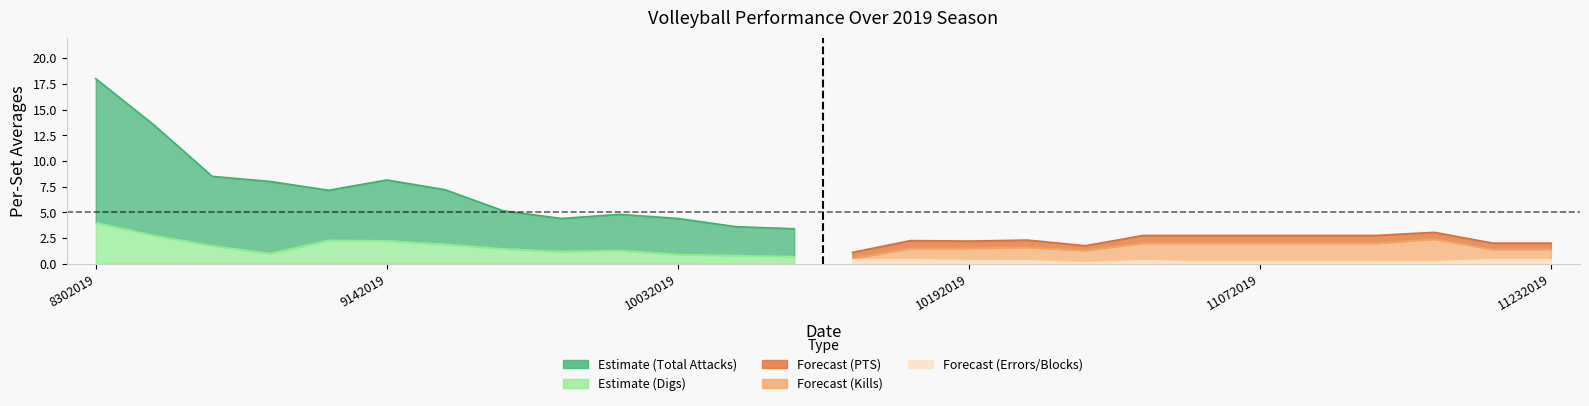

True or false: Errors and Total Attacks cross at least once.

False